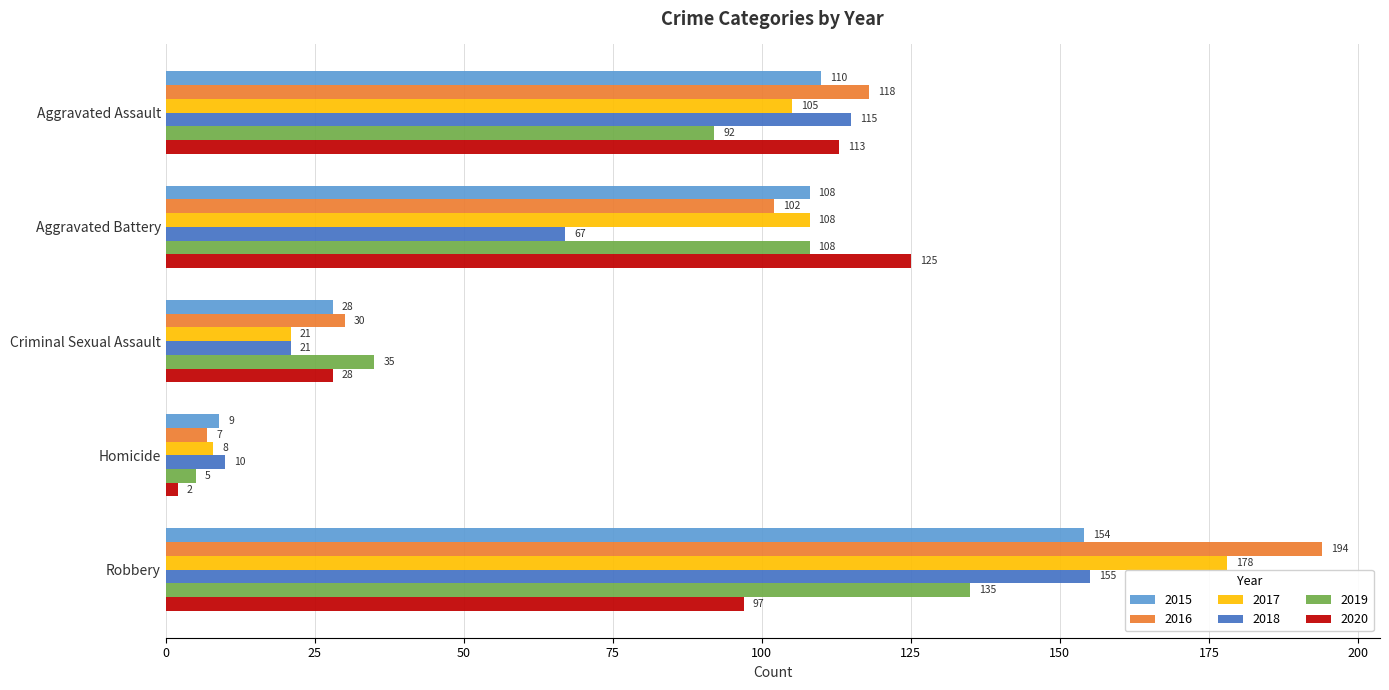

Is it true that 2016 equals 47 at Robbery?

False